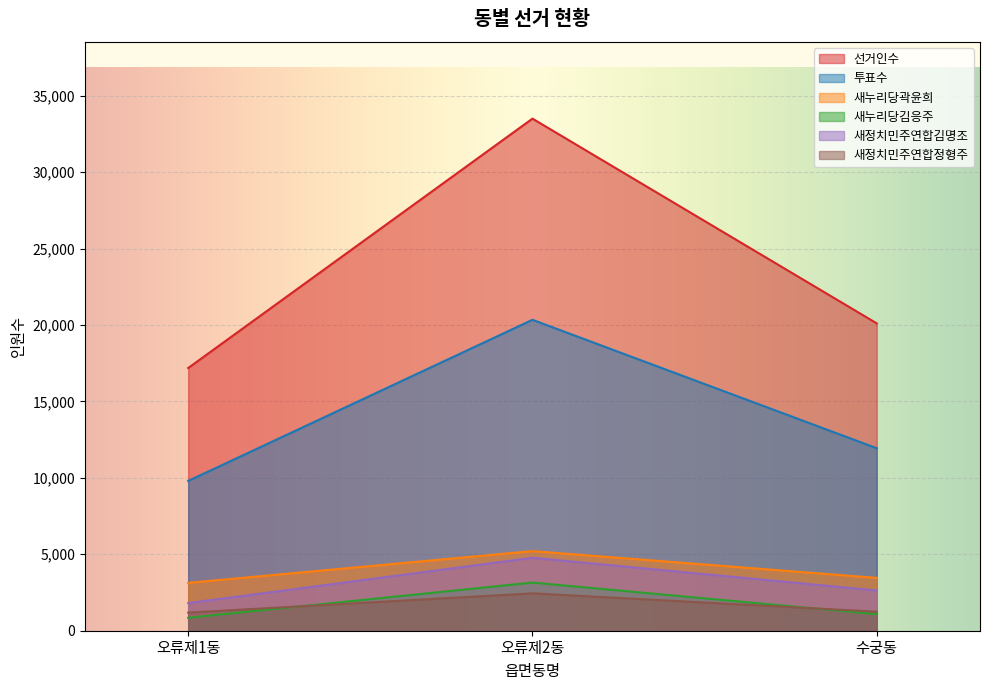

Which series has the widest spread of values?

선거인수